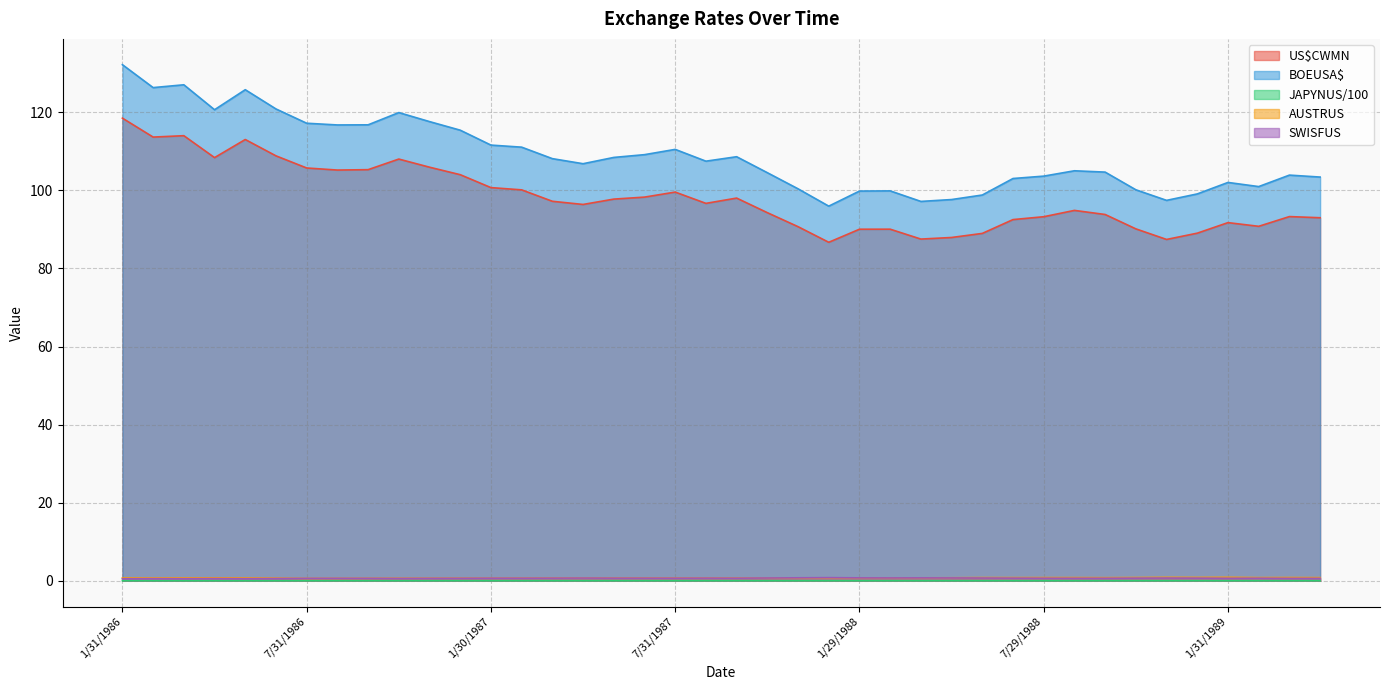

Reading left to right, list all the values displayed in this chart.

US$CWMN: 118.5	113.7	114.0	108.4	113.0	108.9	105.7	105.2	105.3	108.0	105.9	104.0	100.7	100.1	97.2	96.4	97.8	98.3	99.6	96.7	98.0	94.3	90.7	86.7	90.1	90.1	87.5	87.9	89.0	92.5	93.3	94.9	93.8	90.1	87.4	89.0	91.7	90.8	93.3	93.0
BOEUSA$: 132.2	126.3	127.1	120.7	125.8	120.9	117.2	116.8	116.8	119.9	117.6	115.4	111.6	111.1	108.1	106.8	108.5	109.2	110.5	107.5	108.6	104.5	100.4	96.0	99.8	99.9	97.2	97.7	98.8	103.0	103.7	105.0	104.7	100.2	97.5	99.1	102.0	101.0	103.9	103.4
JAPYNUS/100: 0.0	0.0	0.0	0.0	0.0	0.0	0.0	0.0	0.0	0.0	0.0	0.0	0.0	0.0	0.0	0.0	0.0	0.0	0.0	0.0	0.0	0.0	0.0	0.0	0.0	0.0	0.0	0.0	0.0	0.0	0.0	0.0	0.0	0.0	0.0	0.0	0.0	0.0	0.0	0.0
AUSTRUS: 0.7	0.7	0.7	0.7	0.7	0.7	0.6	0.6	0.6	0.6	0.7	0.7	0.7	0.7	0.7	0.7	0.7	0.7	0.7	0.7	0.7	0.7	0.7	0.7	0.7	0.7	0.7	0.8	0.8	0.8	0.8	0.8	0.8	0.8	0.9	0.9	0.9	0.8	0.8	0.8
SWISFUS: 0.5	0.5	0.5	0.6	0.5	0.6	0.6	0.6	0.6	0.6	0.6	0.6	0.6	0.6	0.7	0.7	0.7	0.7	0.6	0.7	0.7	0.7	0.7	0.8	0.7	0.7	0.7	0.7	0.7	0.7	0.6	0.6	0.6	0.7	0.7	0.7	0.6	0.6	0.6	0.6